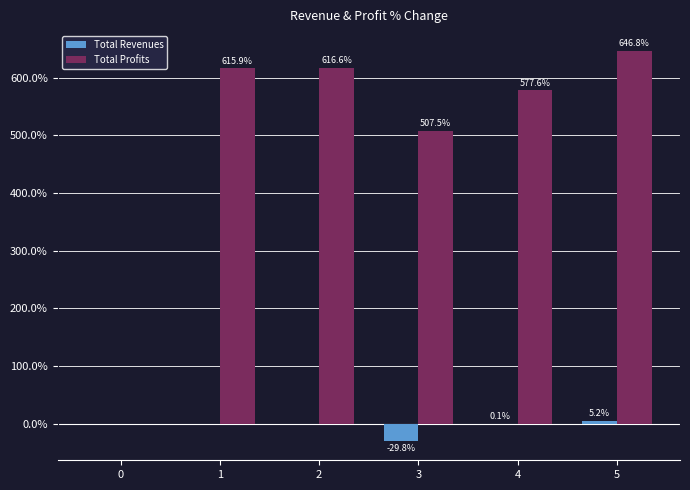

The Total Revenues series shows 0.1 at 4. True or false?

True